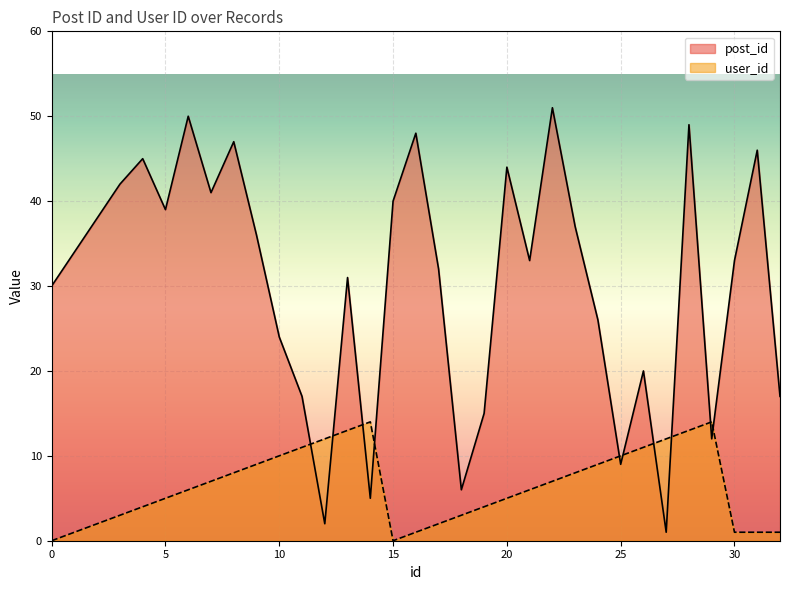

The value of user_id at 13 is 13. True or false?

True